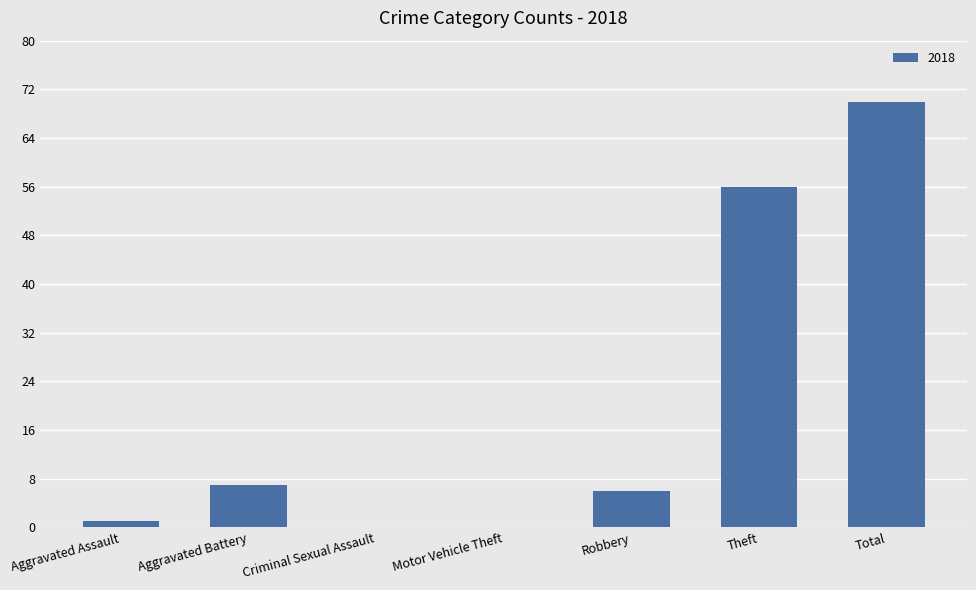

Count the number of categories in the chart.

7